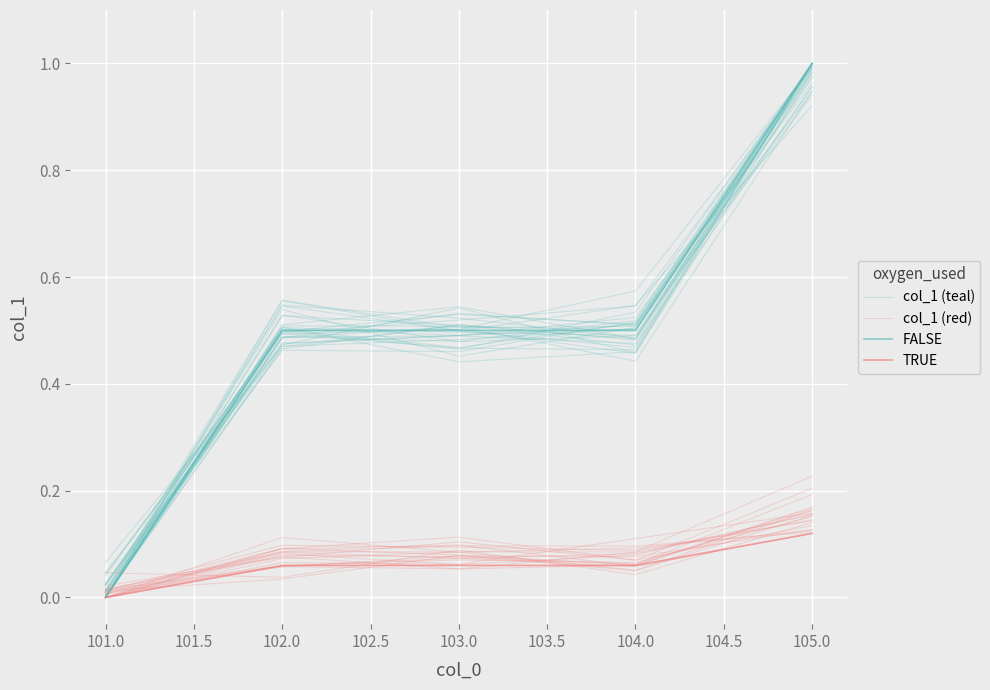

What is the value of the FALSE point at the 4th from the left?

0.5